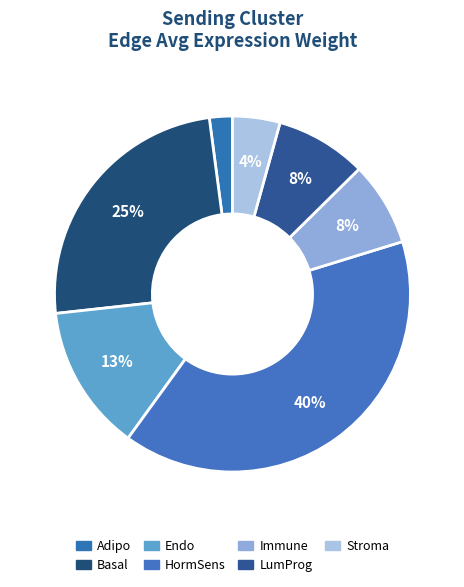

Which slice is the smallest?

Adipo